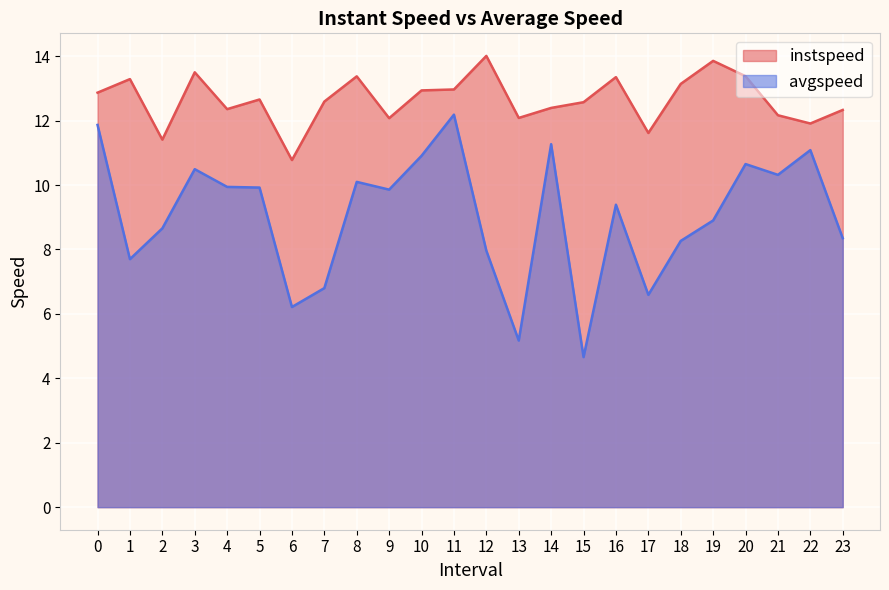

How many interior local peaks does the avgspeed series have?

7